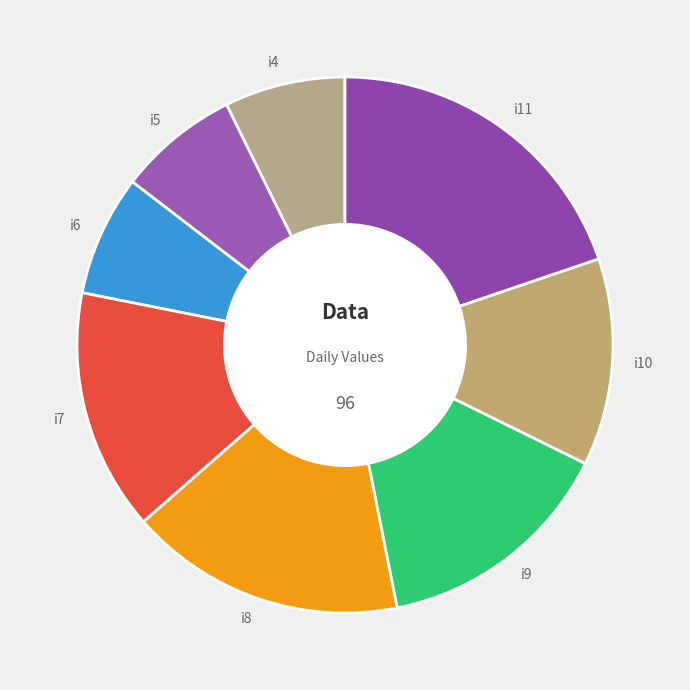

Count the number of slices in the pie.

8